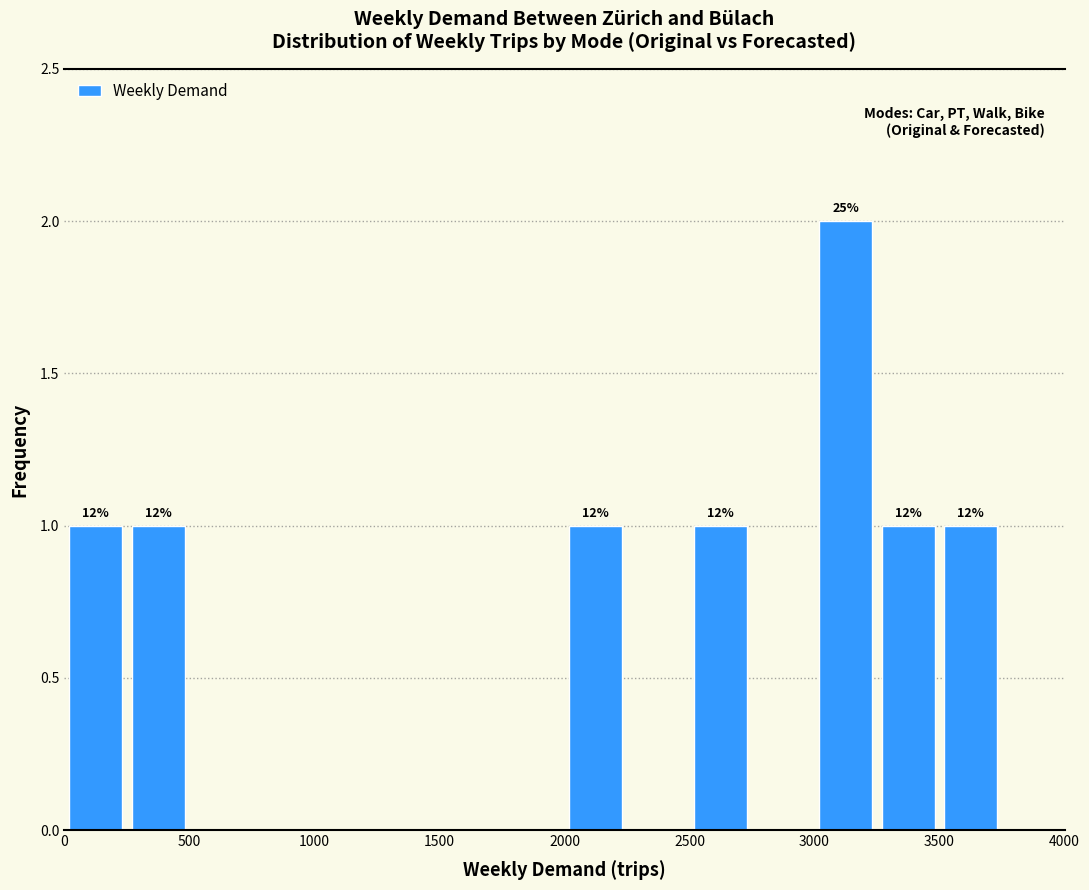

Over which range of the x-axis is the bar tallest?

3000 to 3250